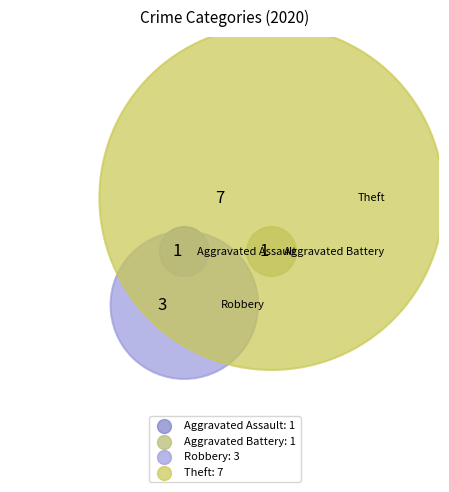

Which slice is the largest?

Theft